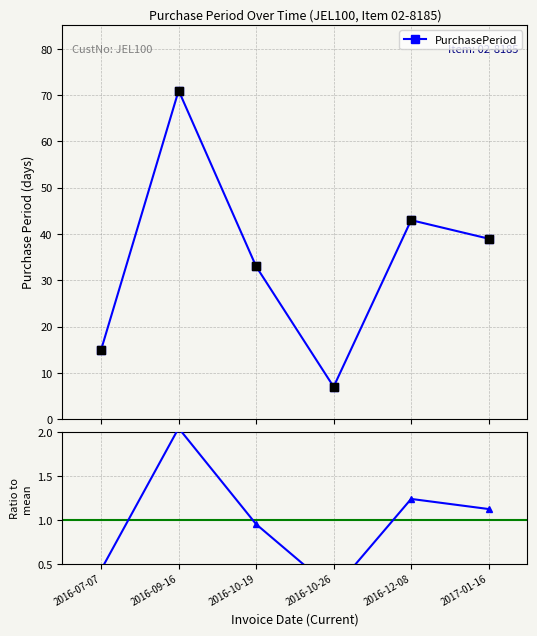

What is the minimum value for PurchasePeriod?

7